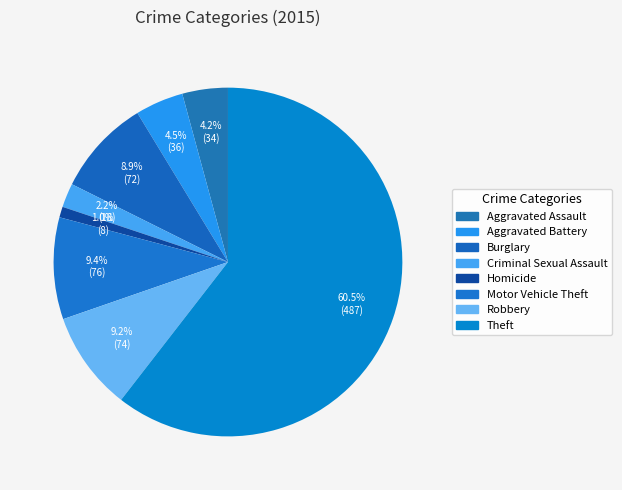

How many segments does this pie chart have?

8